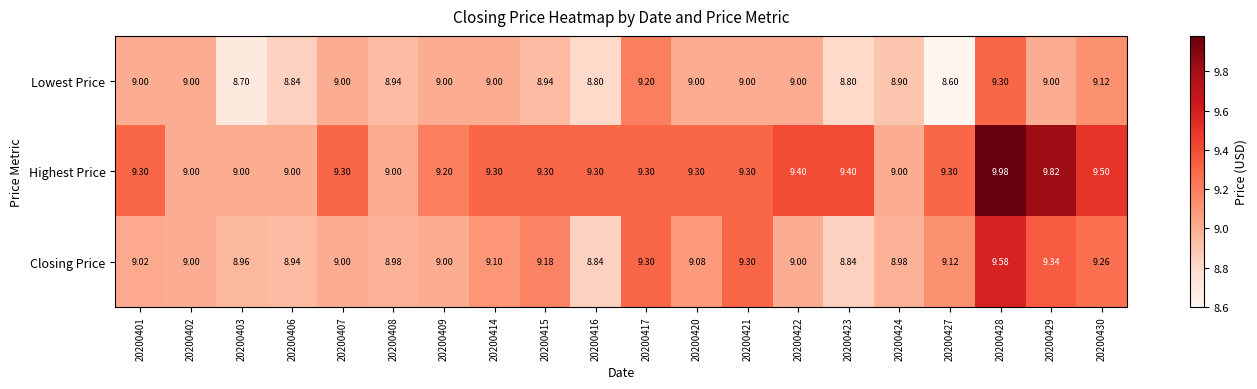

Is the value of Lowest Price at 20200401 greater than the value of Closing Price at 20200408?

Yes